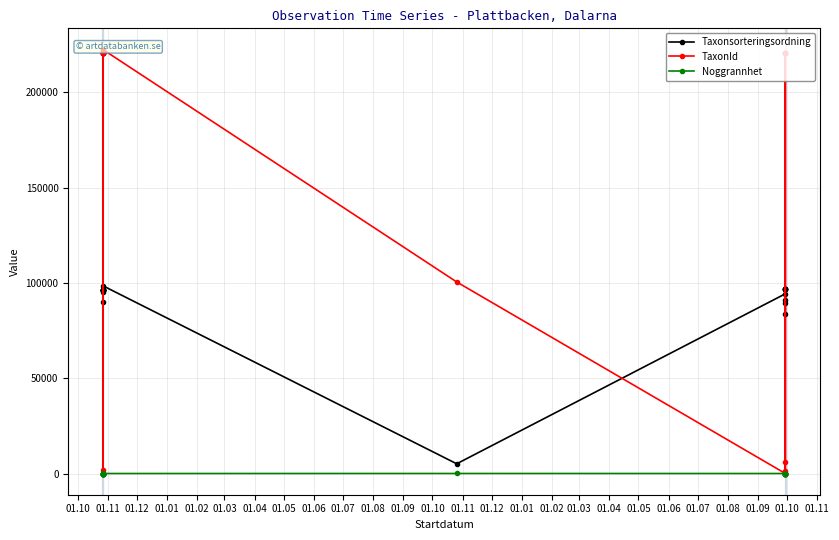

True or false: Noggrannhet and Taxonsorteringsordning intersect in this chart.

False